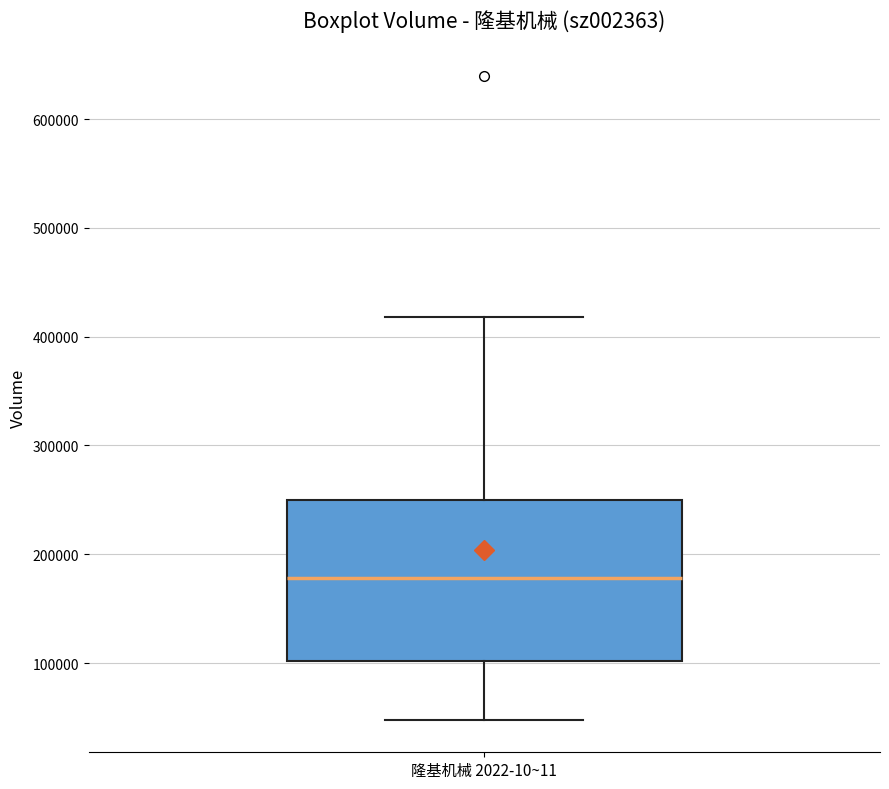

Transcribe this box plot: give where the median line is, the range the box spans, and where the two whiskers end, as read against the y-axis. The values are not printed on the chart, so give them approximately, as read against the axis.

median 180000, box 100000 to 250000, whiskers 50000 to 420000